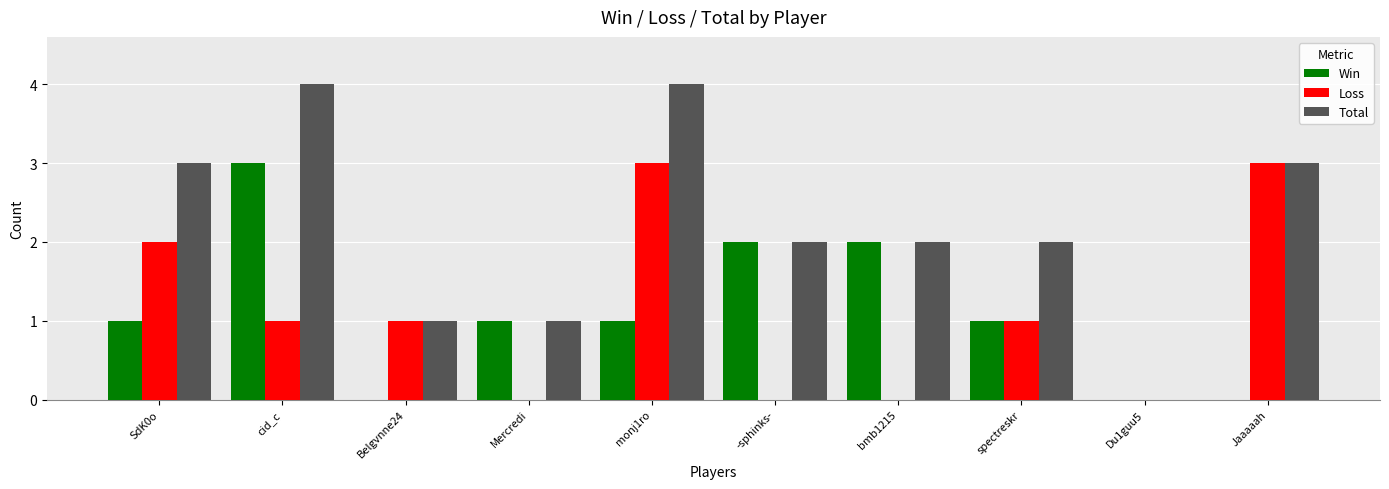

What is the sum of all Loss values?

11